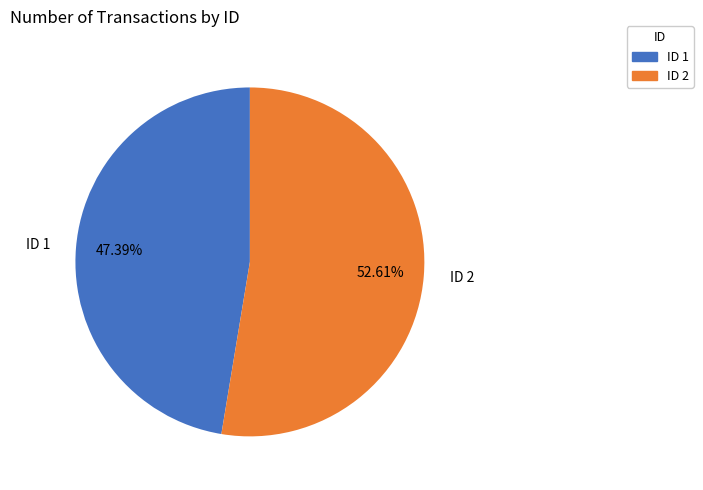

How many segments does this pie chart have?

2